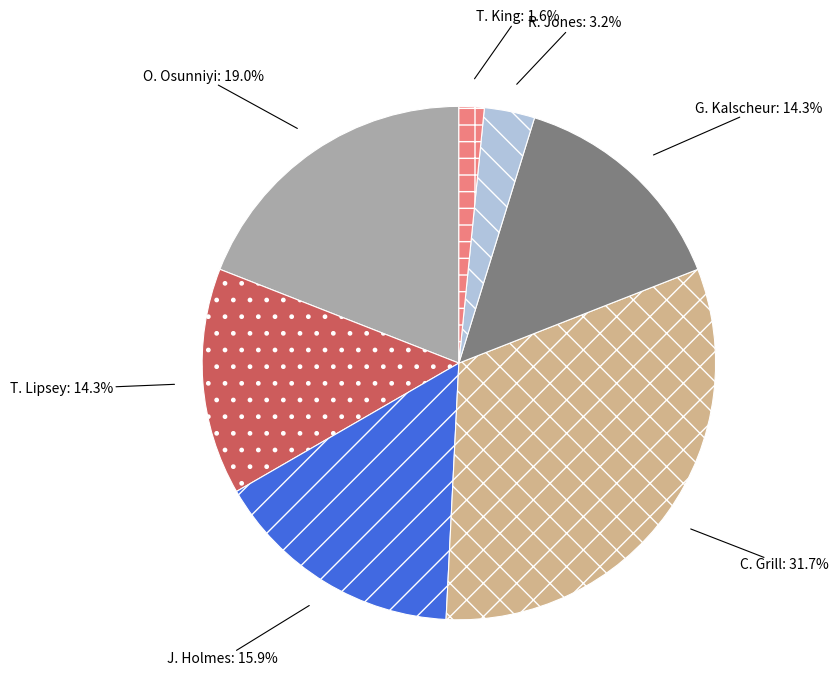

Do R. Jones and G. Kalscheur together represent more than half of the pie?

No